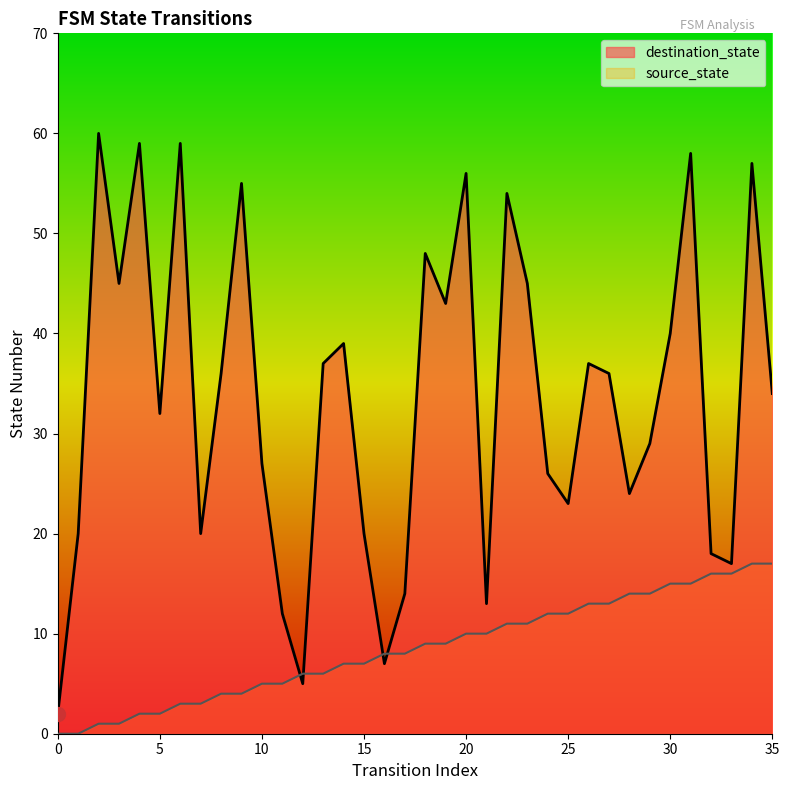

Which series reaches the minimum Y coordinate?

source_state